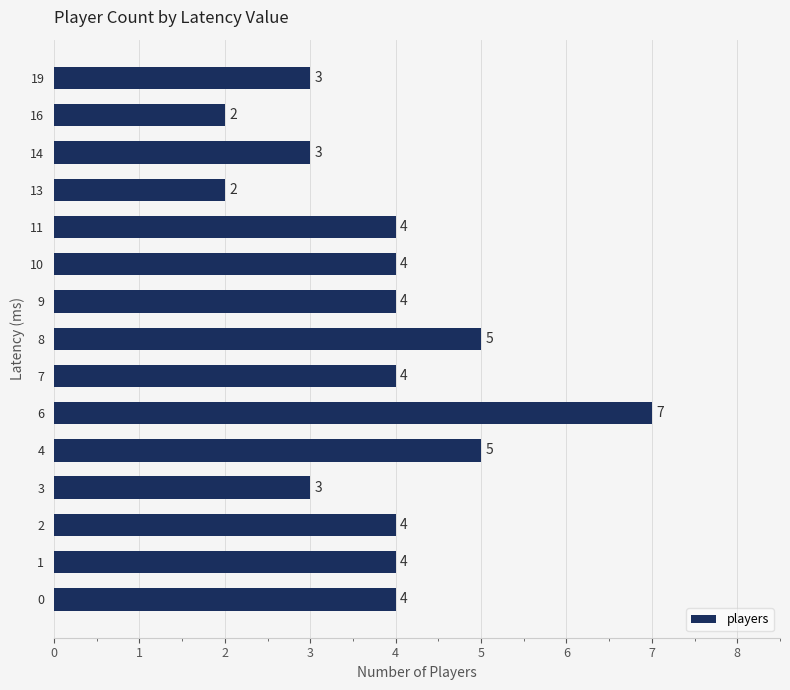

Which has a higher value, 6 or 10?

6